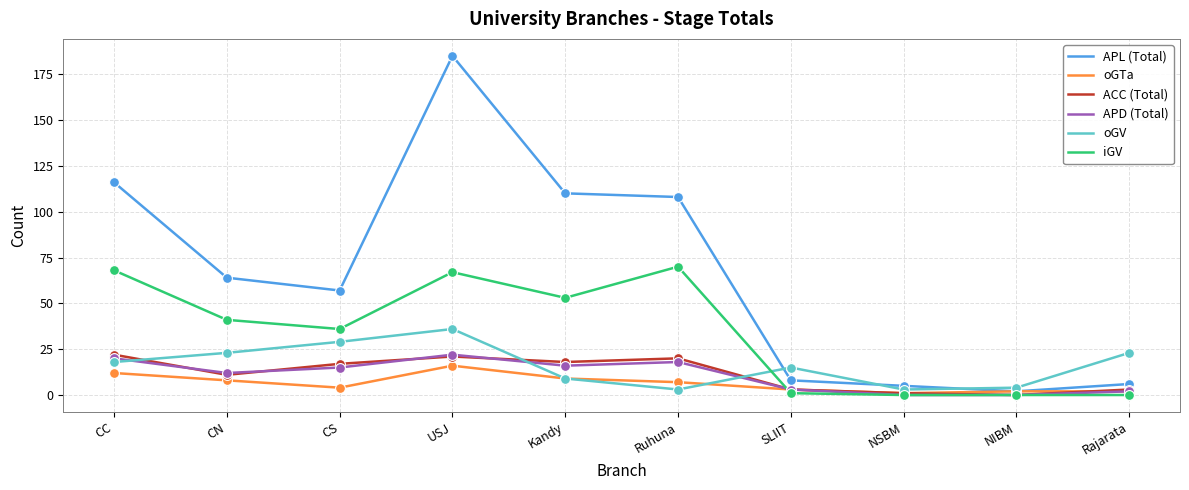

What is the total value across all series at CN?

159